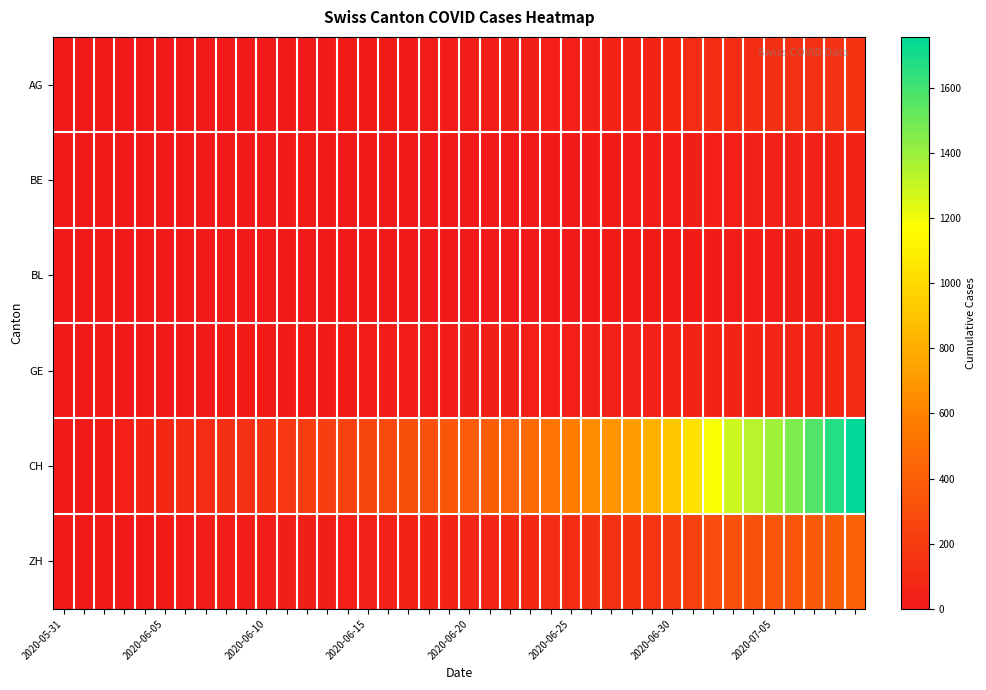

Count the number of categories in the chart.

40